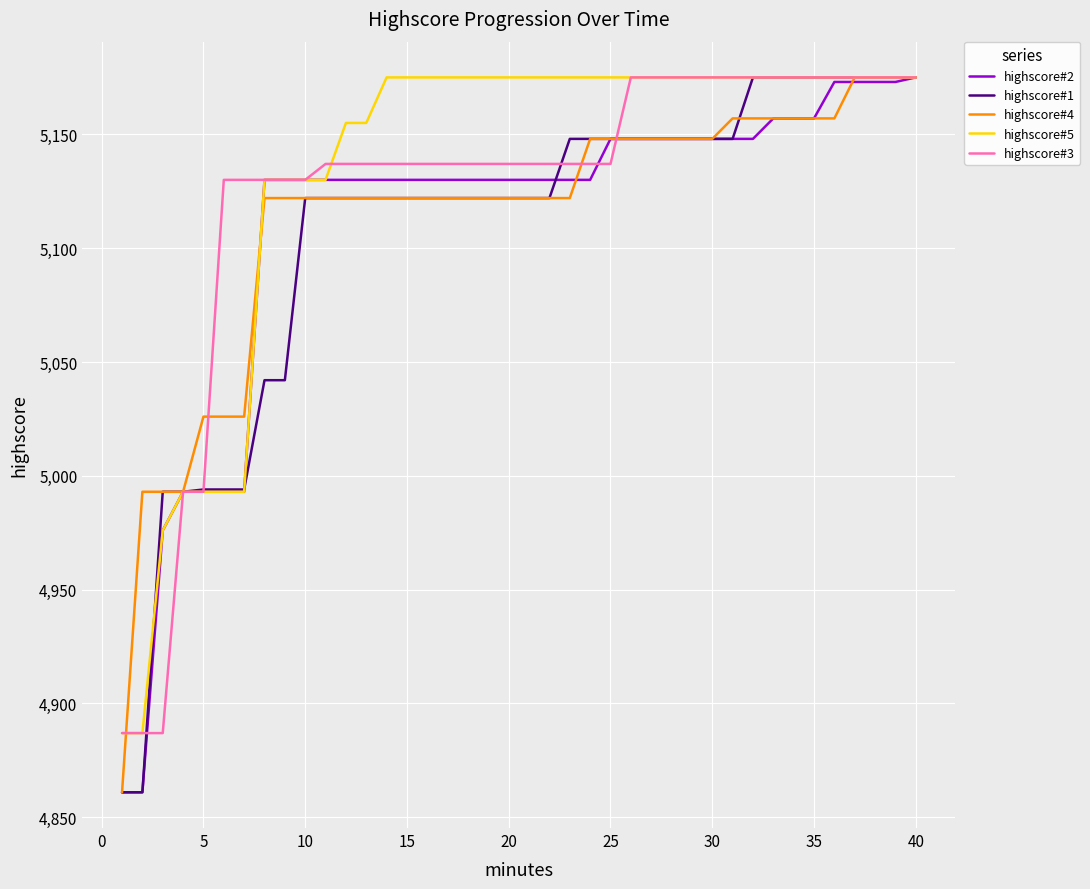

Count the number of data series in this chart.

5